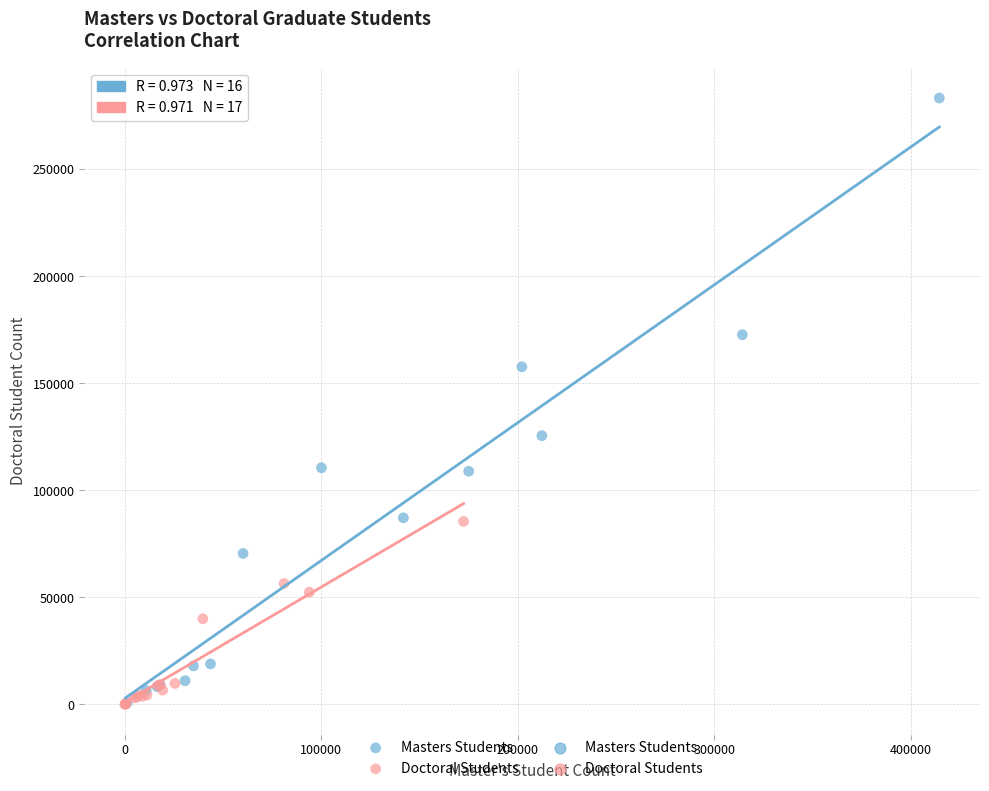

Which series has the widest spread of Y values?

Masters Students